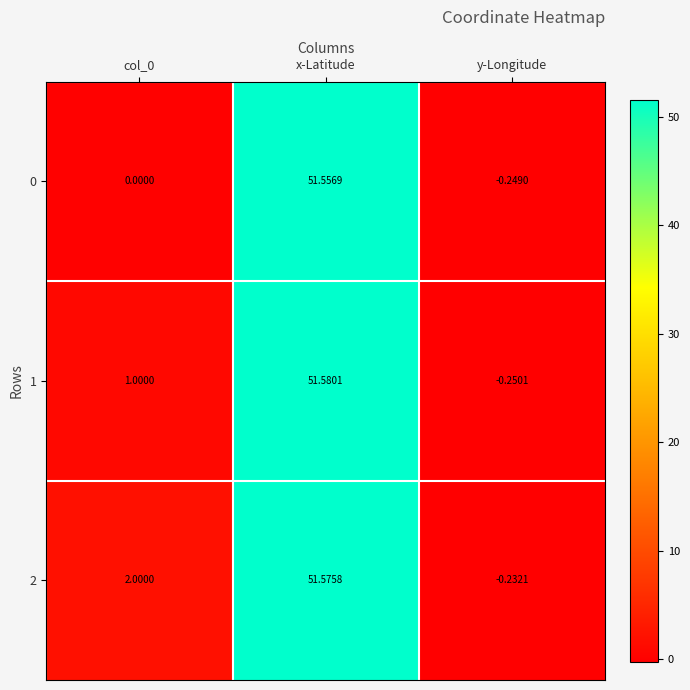

Is the value of 1 at y-Longitude greater than the value of 2 at x-Latitude?

No